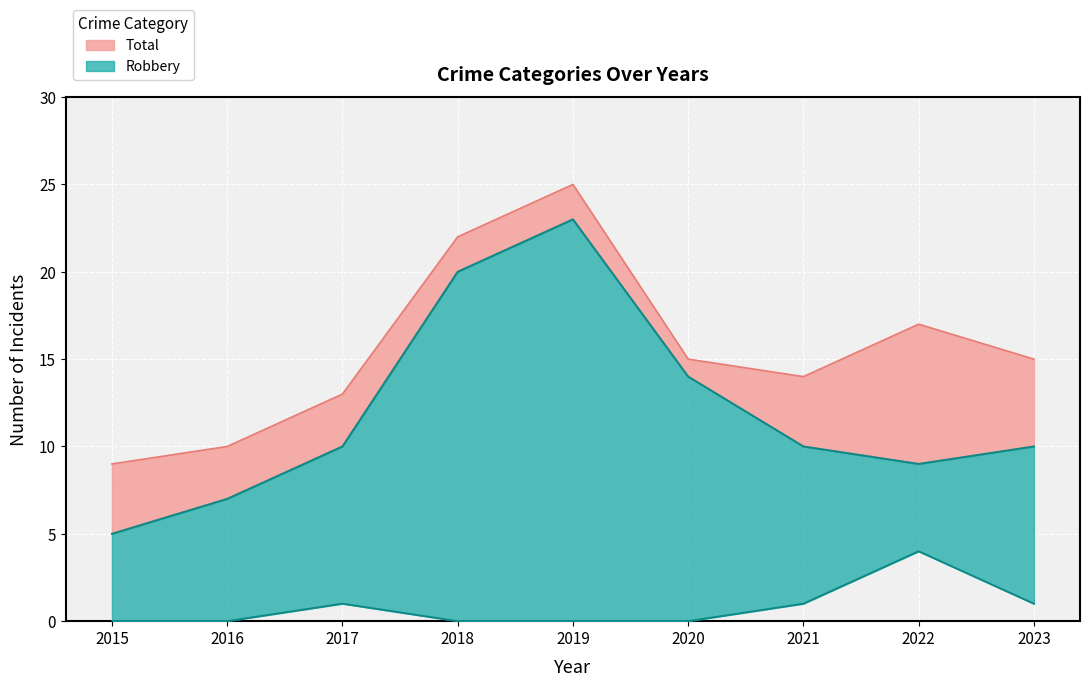

List the labels in order of Robbery value, smallest first.

2015, 2016, 2022, 2017, 2021, 2023, 2020, 2018, 2019